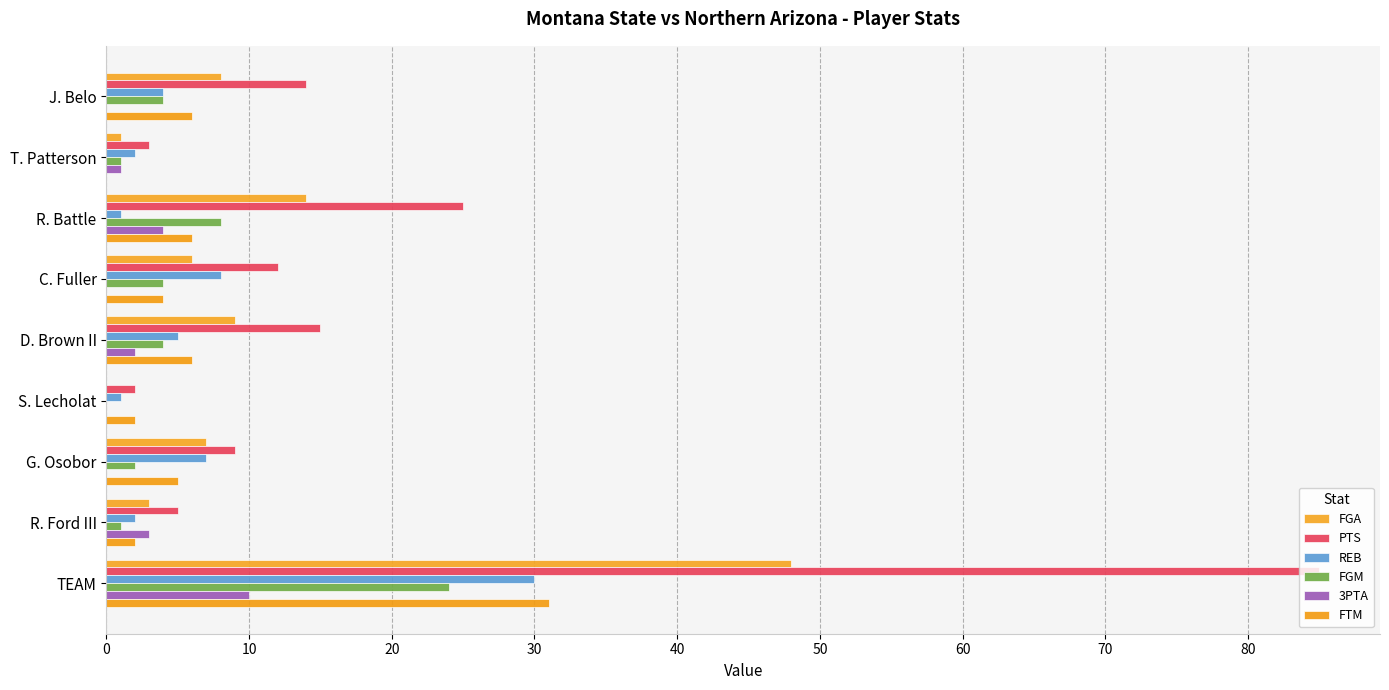

How many 3PTA values are between 0 and 3?

7